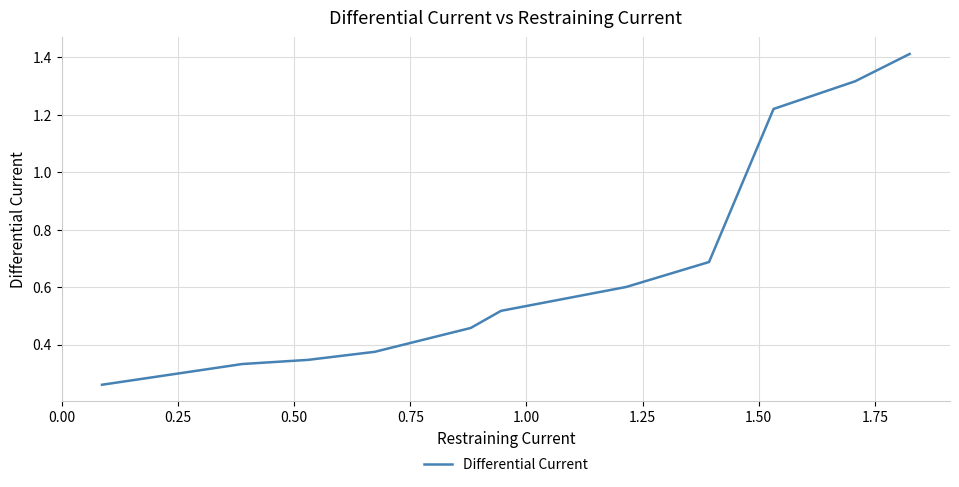

What is the maximum value shown in the chart?

1.4